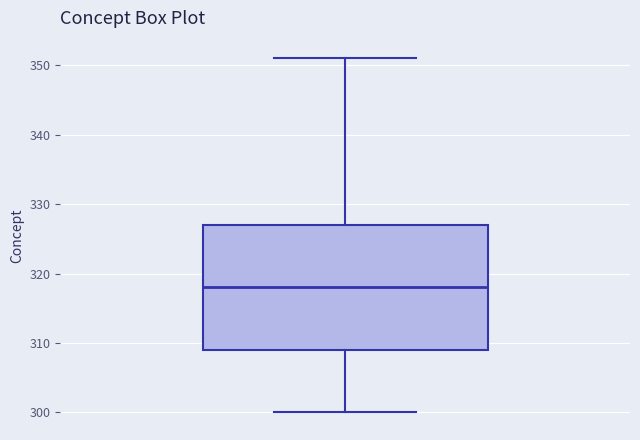

Where does the median line of the box sit on the y-axis? The values are not printed on the chart, so give them approximately, as read against the axis.

318